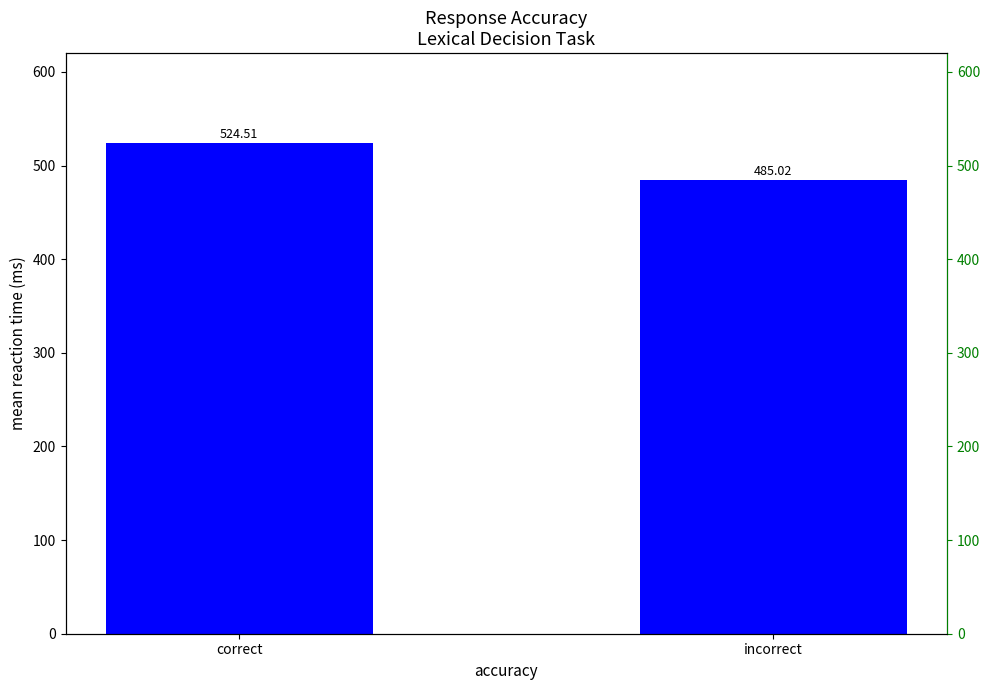

How many values exceed 524?

1